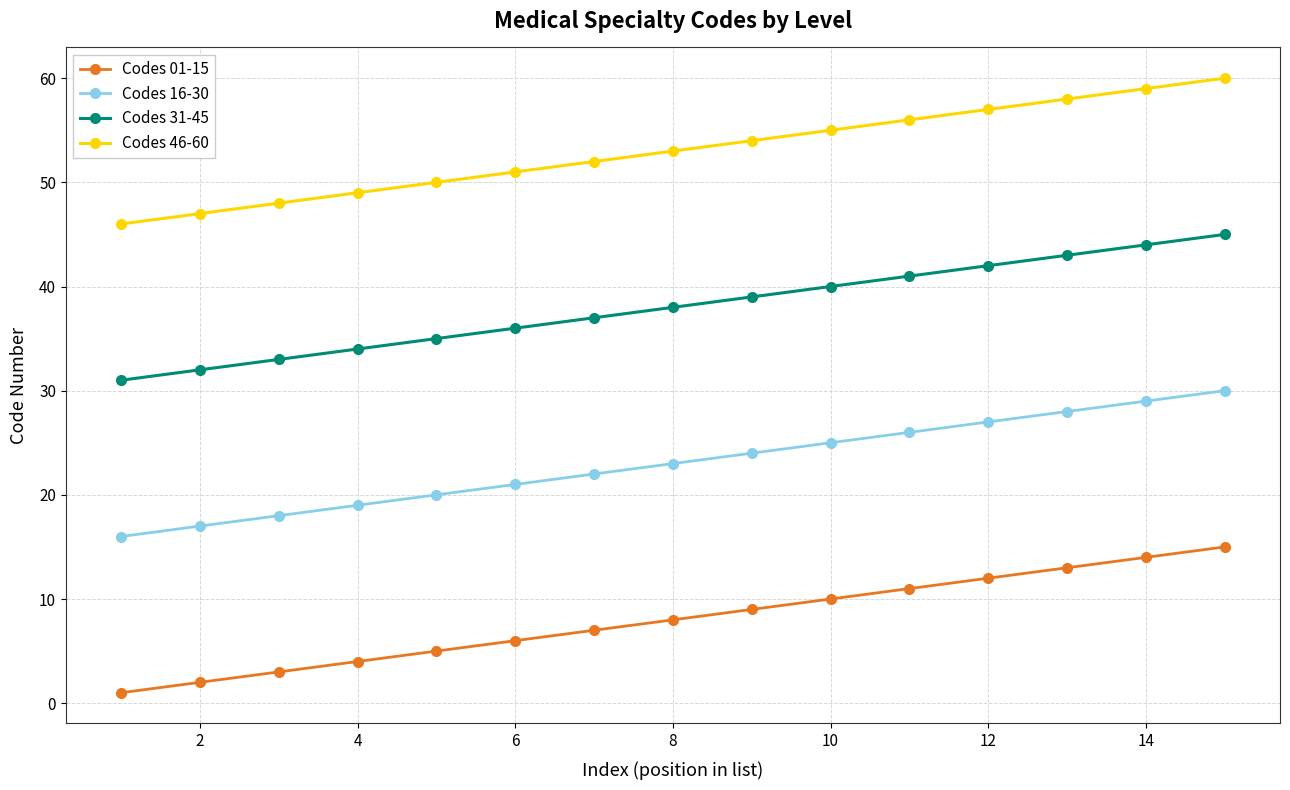

At how many categories does at least one series exceed 36?

15